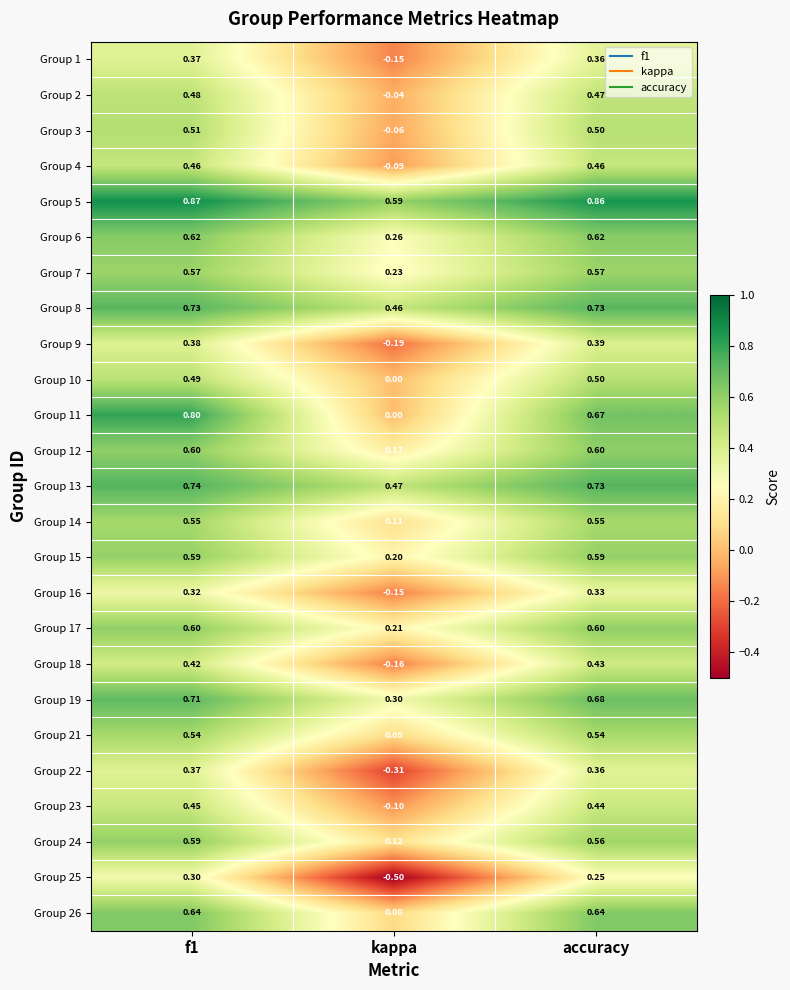

Which series has the largest total across all categories?

Group 5